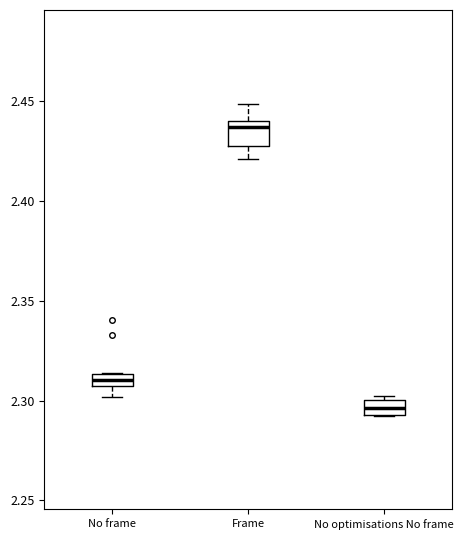

Where does the median line of the box for No frame sit on the y-axis? The values are not printed on the chart, so give them approximately, as read against the axis.

2.310